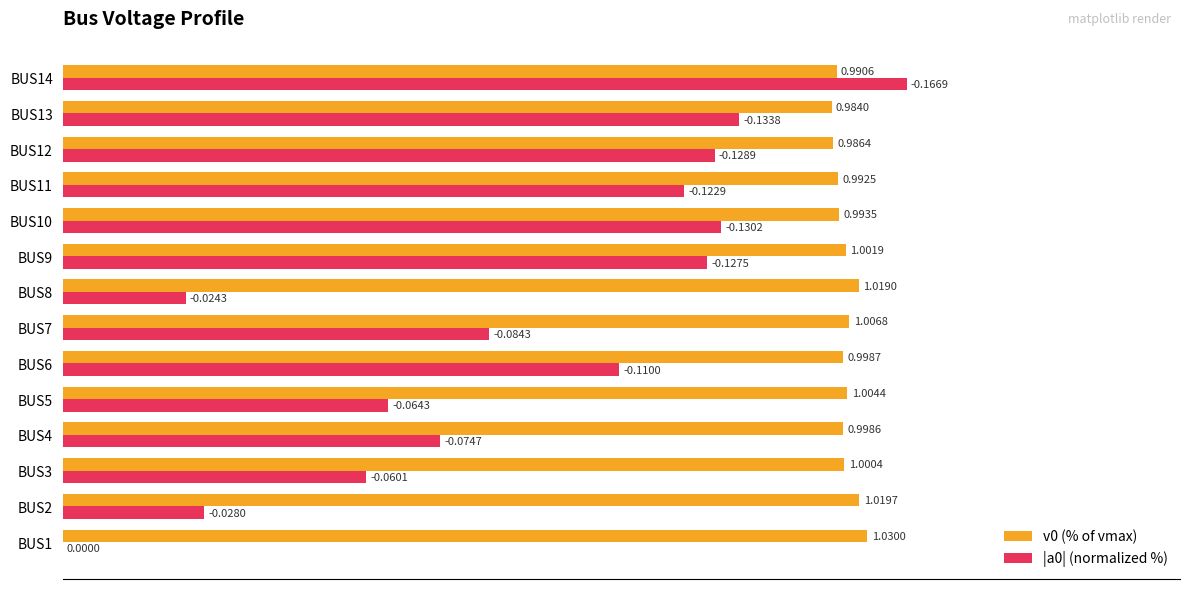

What is the label of the 2nd bar from the right?

12